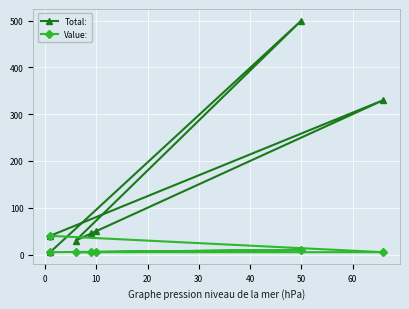

How many Value: values are between 5 and 10?

6